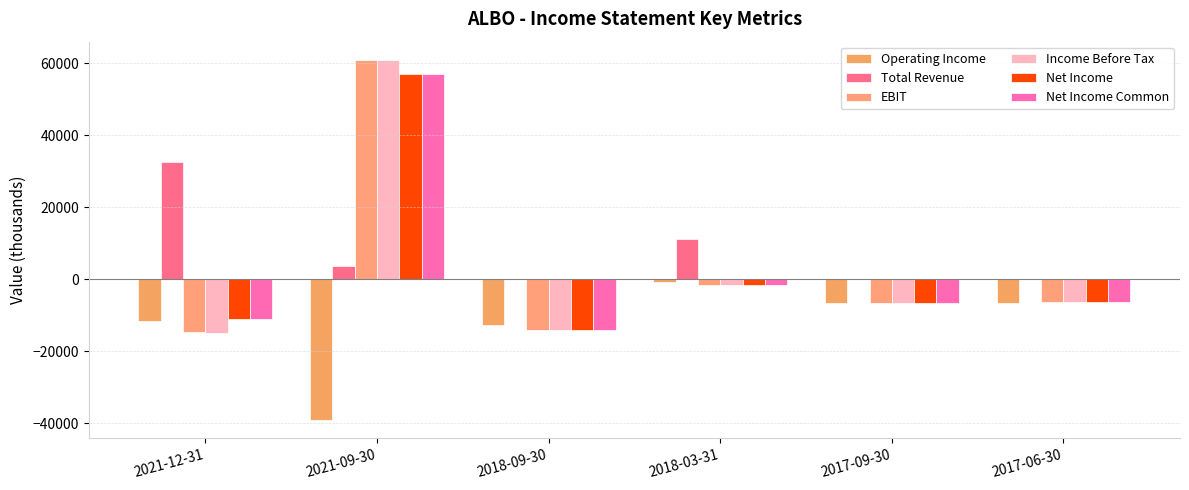

Reading left to right, extract all data points from this chart.

Operating Income: 2021-12-31=-11500	2021-09-30=-39100	2018-09-30=-12700	2018-03-31=-600	2017-09-30=-6500	2017-06-30=-6600
Total Revenue: 2021-12-31=32500	2021-09-30=3700	2018-09-30=200	2018-03-31=11200	2017-09-30=0	2017-06-30=0
EBIT: 2021-12-31=-14600	2021-09-30=61000	2018-09-30=-14000	2018-03-31=-1600	2017-09-30=-6500	2017-06-30=-6200
Income Before Tax: 2021-12-31=-14800	2021-09-30=60900	2018-09-30=-14000	2018-03-31=-1600	2017-09-30=-6500	2017-06-30=-6200
Net Income: 2021-12-31=-11000	2021-09-30=57100	2018-09-30=-14000	2018-03-31=-1600	2017-09-30=-6500	2017-06-30=-6200
Net Income Common: 2021-12-31=-11000	2021-09-30=57100	2018-09-30=-14000	2018-03-31=-1600	2017-09-30=-6500	2017-06-30=-6200